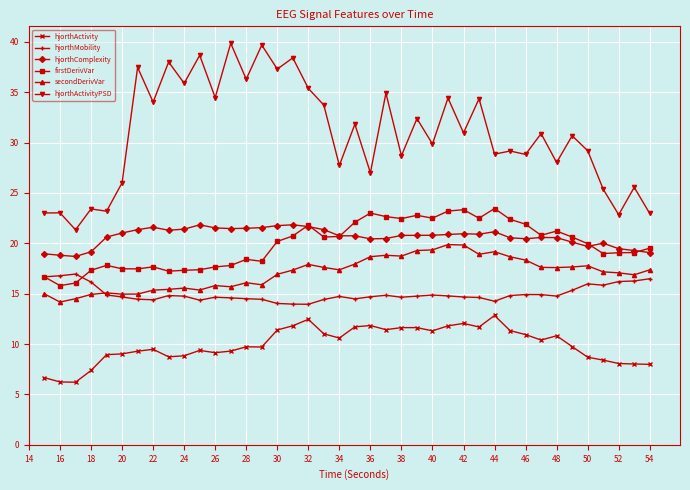

In hjorthComplexity, how many points are lower than both neighbors (excluding endpoints)?

7